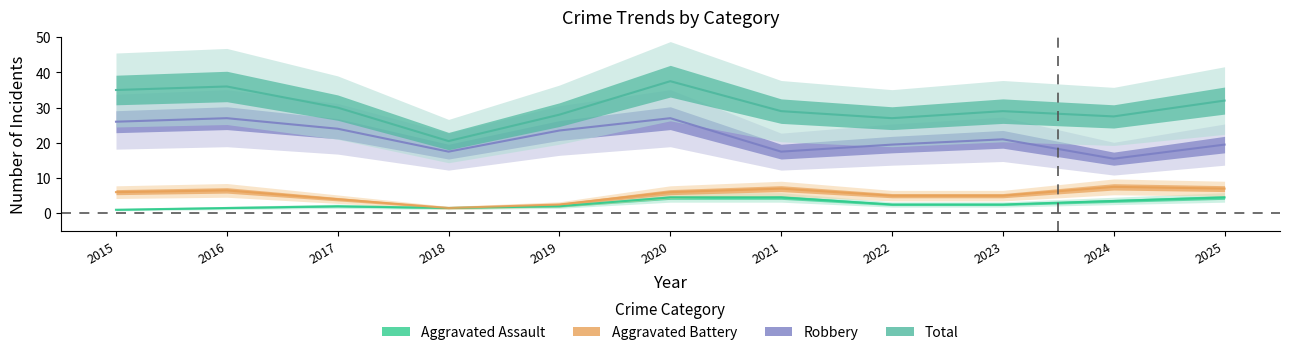

True or false: Robbery and Aggravated Battery intersect in this chart.

False